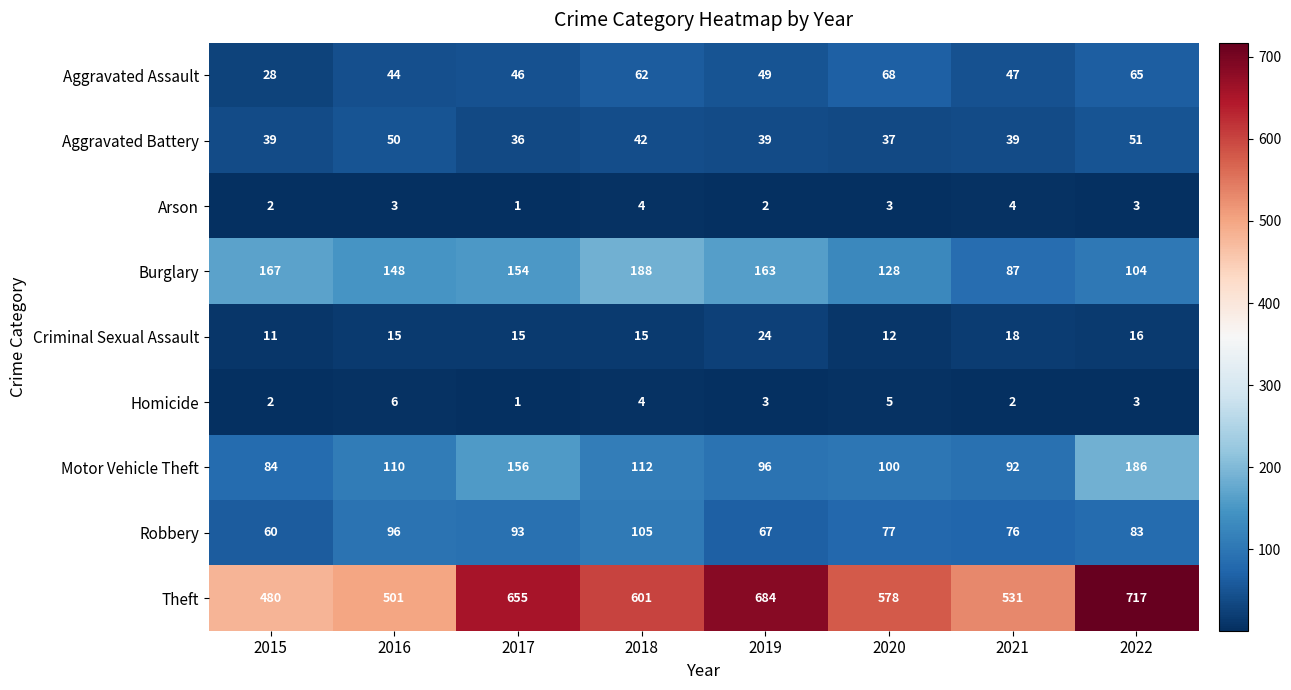

Rank the series by their maximum value, from lowest to highest.

Arson, Homicide, Criminal Sexual Assault, Aggravated Battery, Aggravated Assault, Robbery, Motor Vehicle Theft, Burglary, Theft